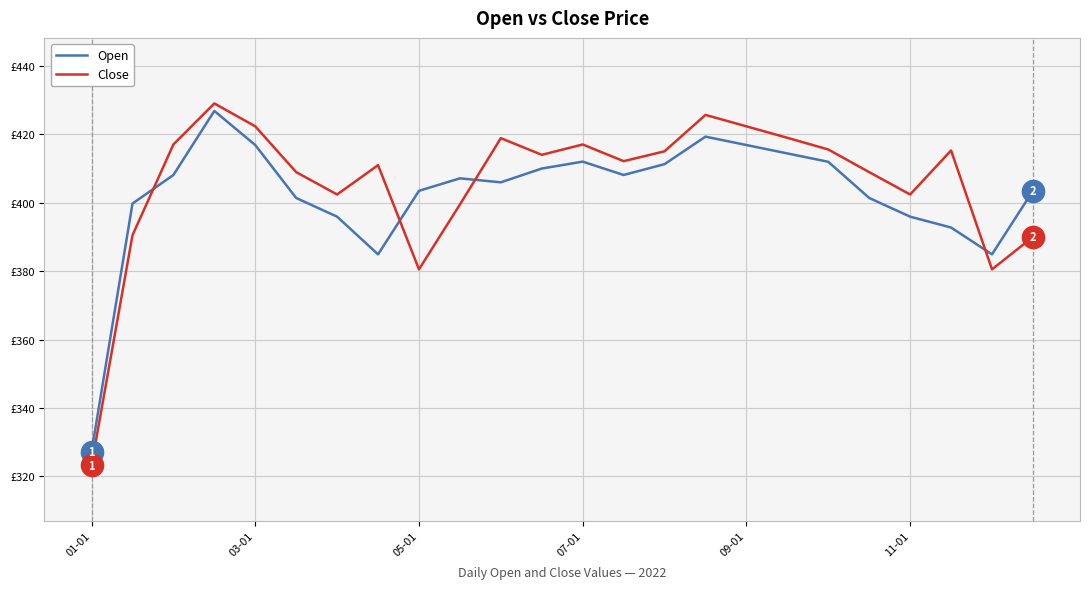

Does the chart display data point markers on the line(s)?

No